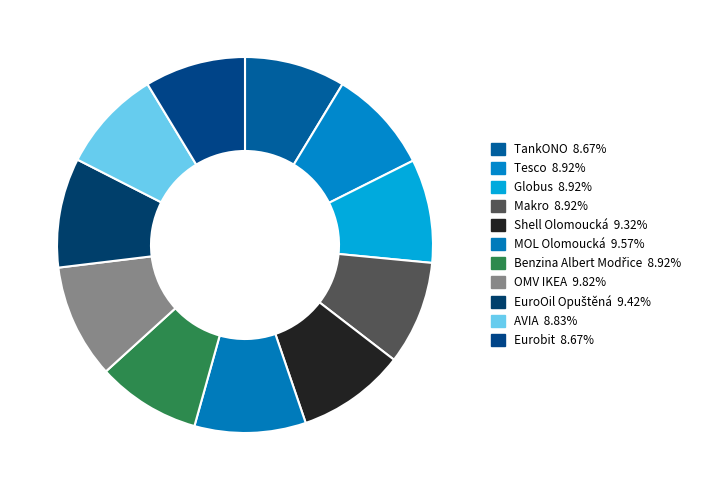

How many slices are in this pie chart?

11